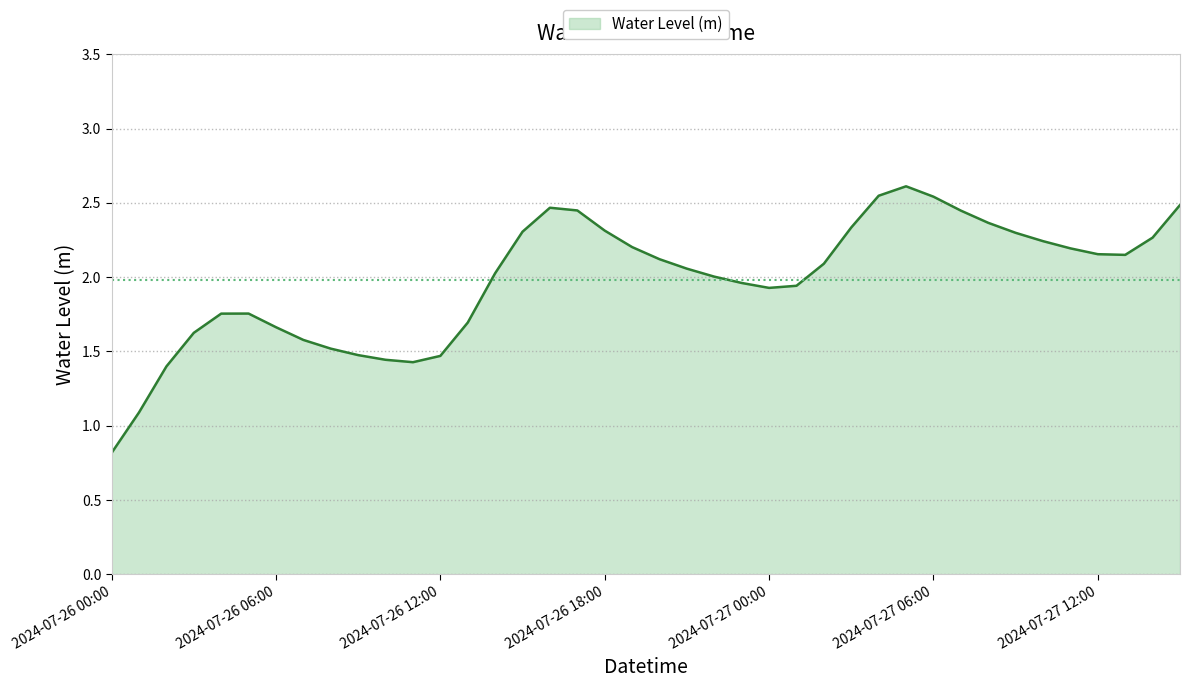

What is the smallest value displayed?

0.8